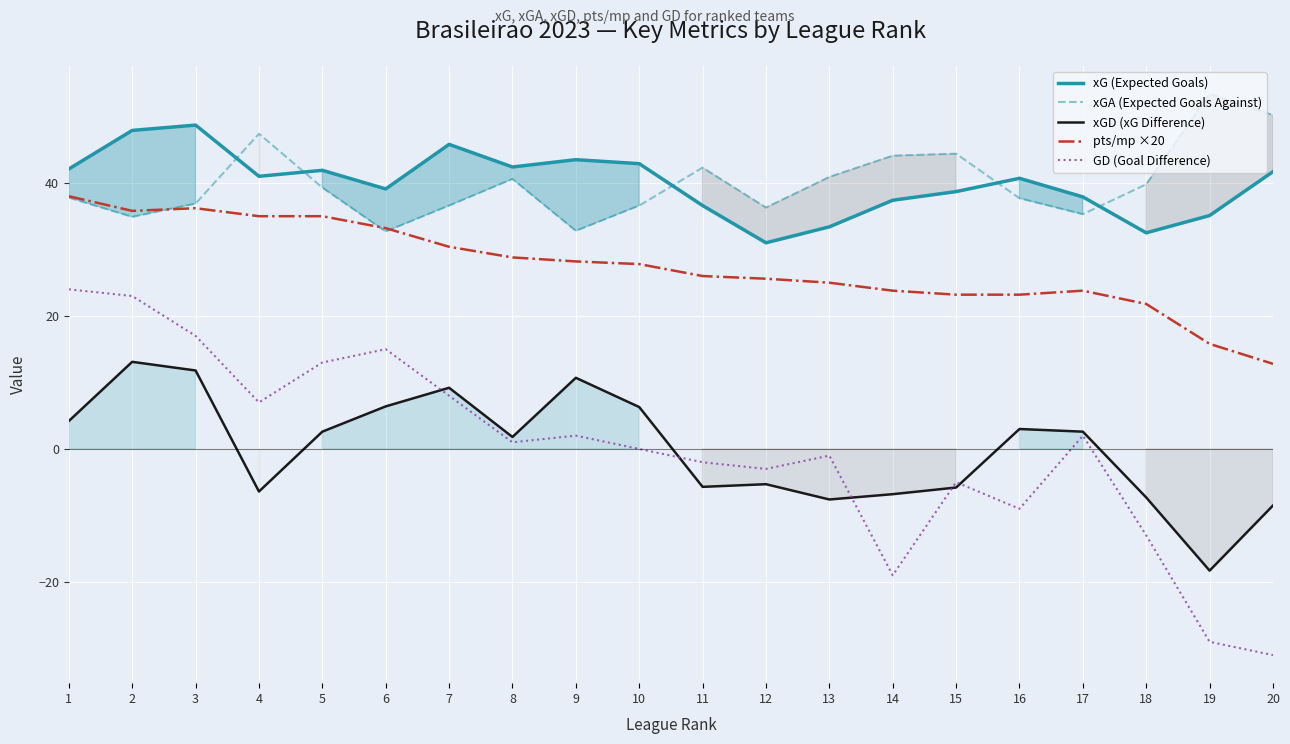

What is the value of the GD (Goal Difference) point at the 9th from the left?

2.0